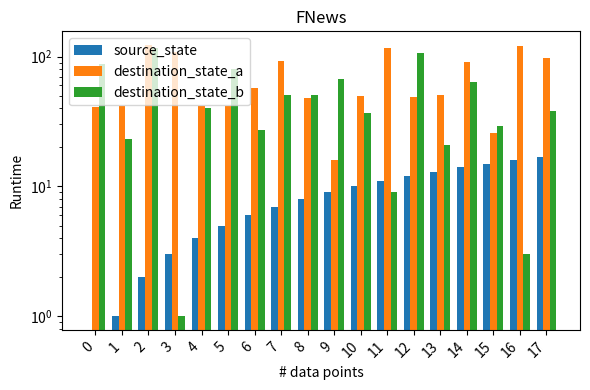

At which category is the sum across all series the highest?

2